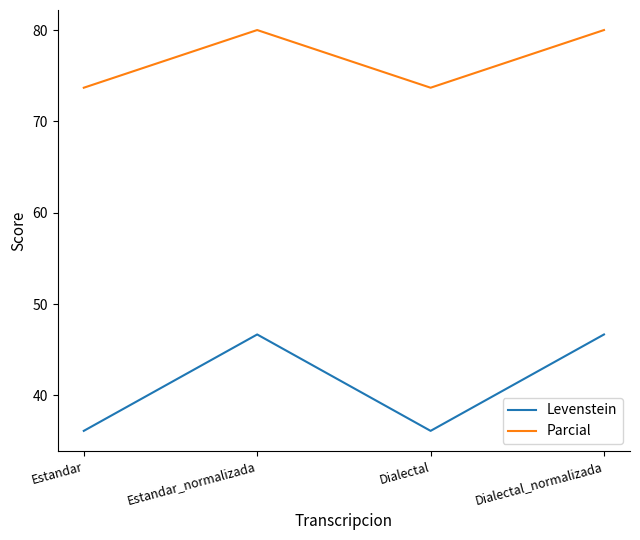

True or false: Levenstein and Parcial intersect in this chart.

False